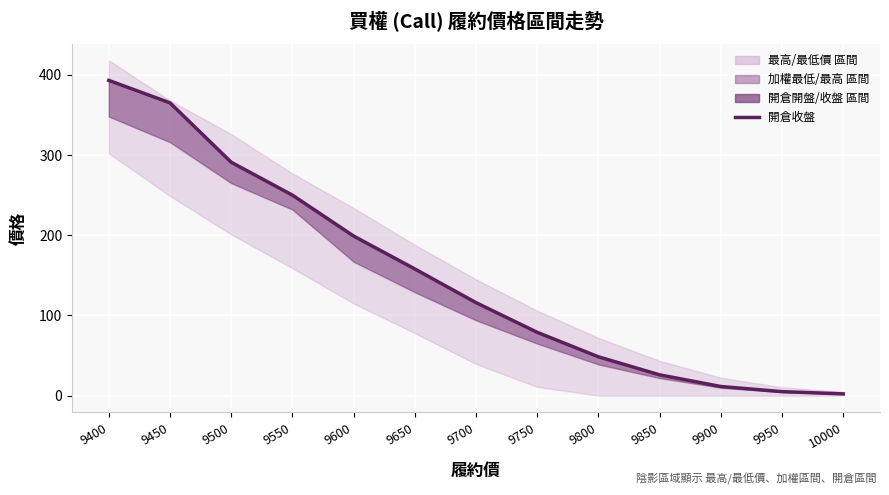

The value at 9550 is 341.3. True or false?

False